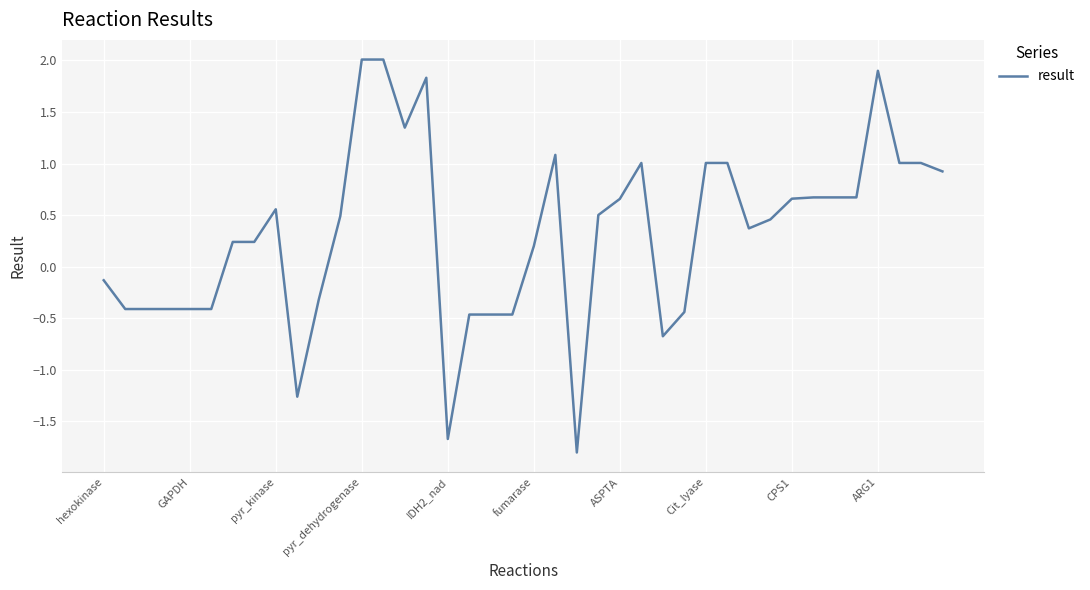

What is the difference between the maximum and minimum values?

3.8